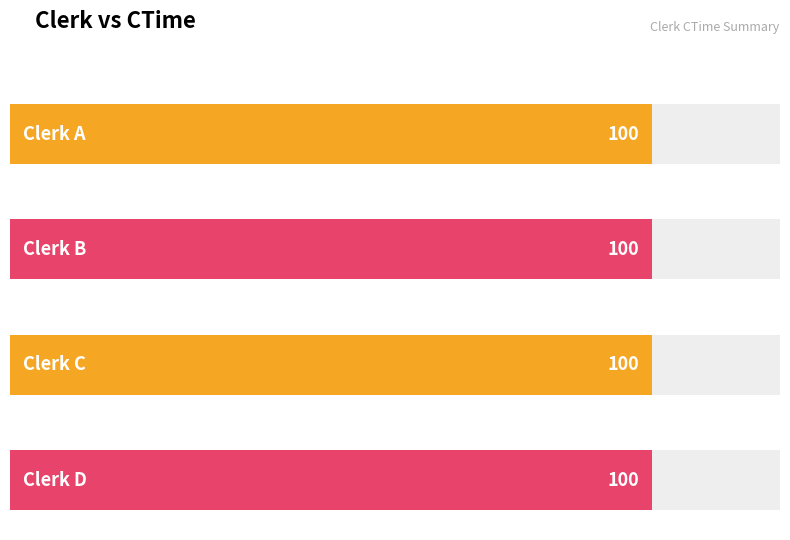

What is the maximum value shown in the chart?

100